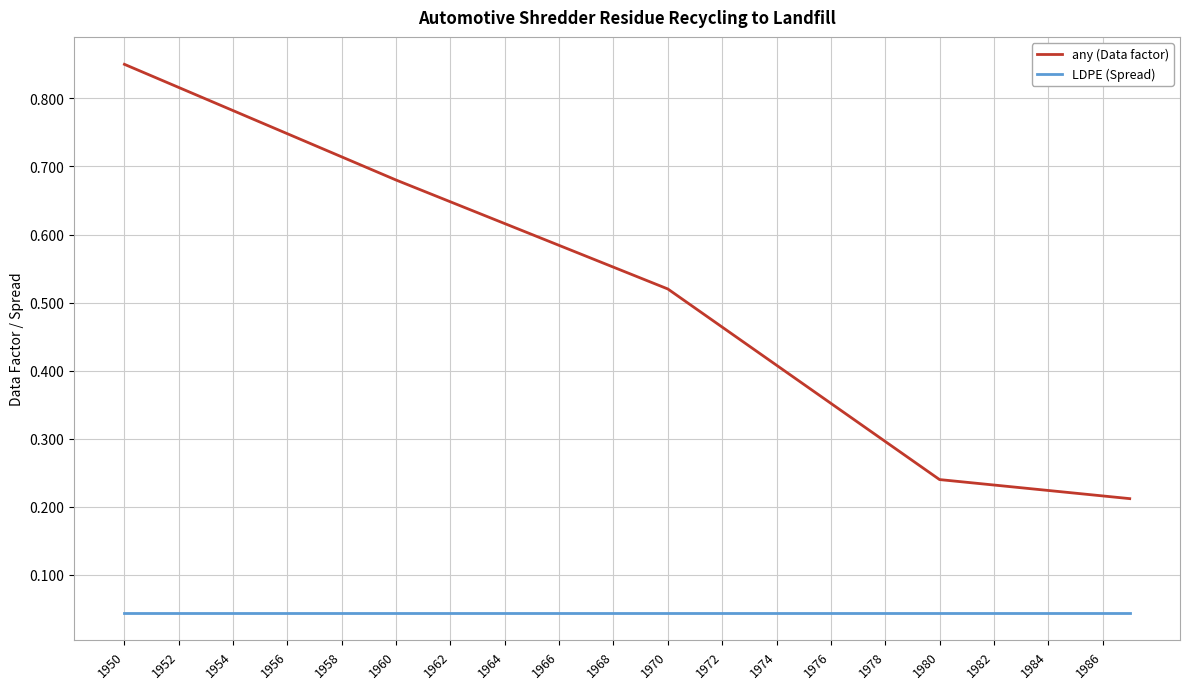

How many any (Data factor) values are between 0 and 1?

38